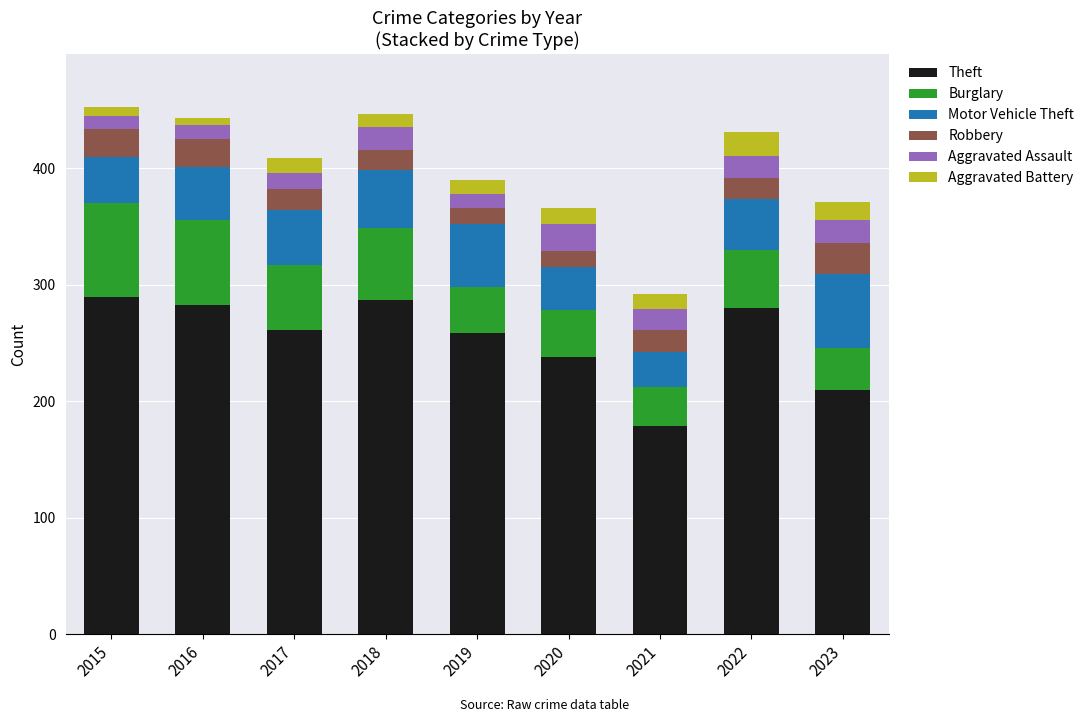

What is the highest value of the Theft series?

290